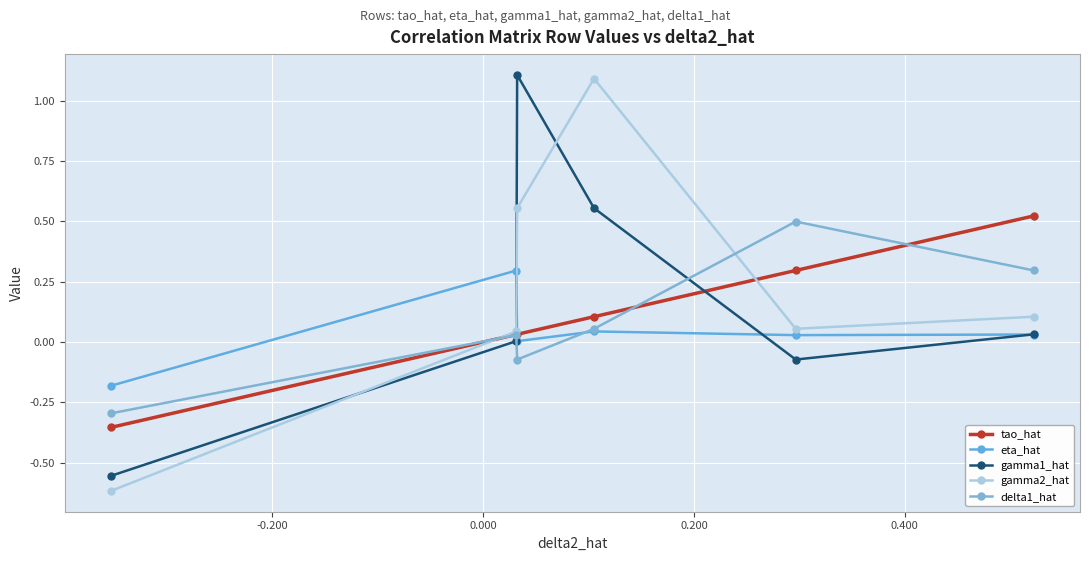

How many values in the delta1_hat series are below 0?

2